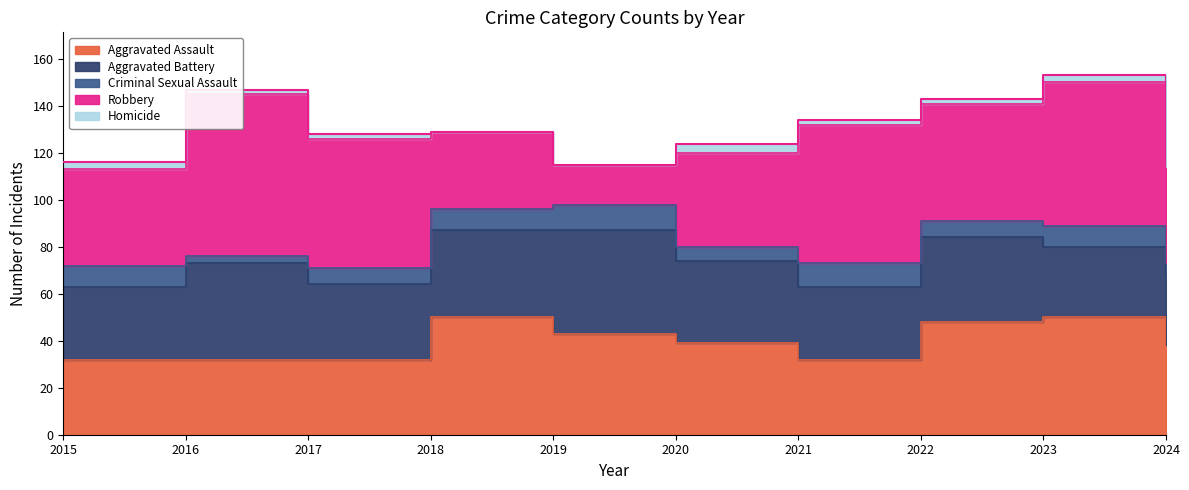

True or false: Aggravated Assault and Homicide cross at least once.

False